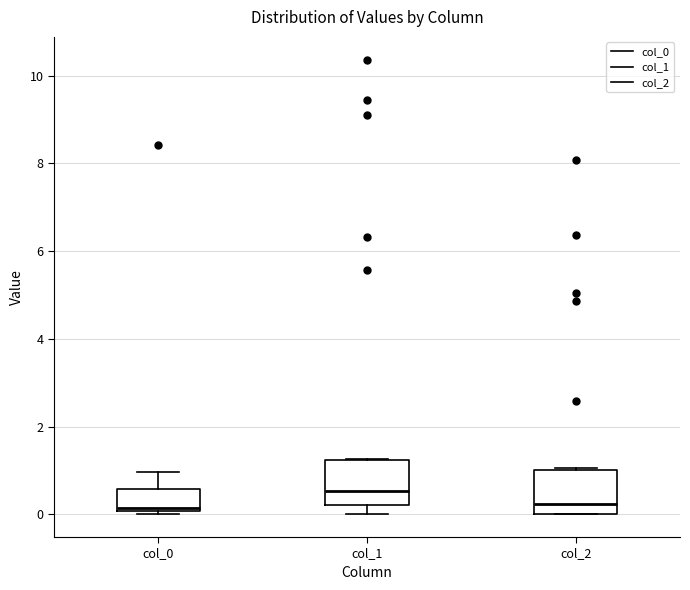

Which box has the highest median line?

col_1